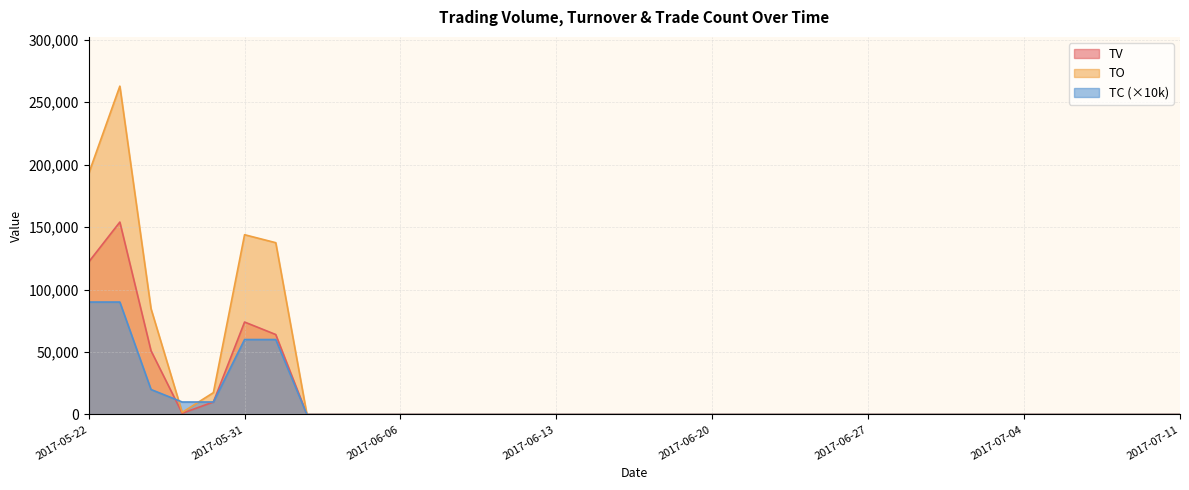

How many data points in TV are above 0?

7